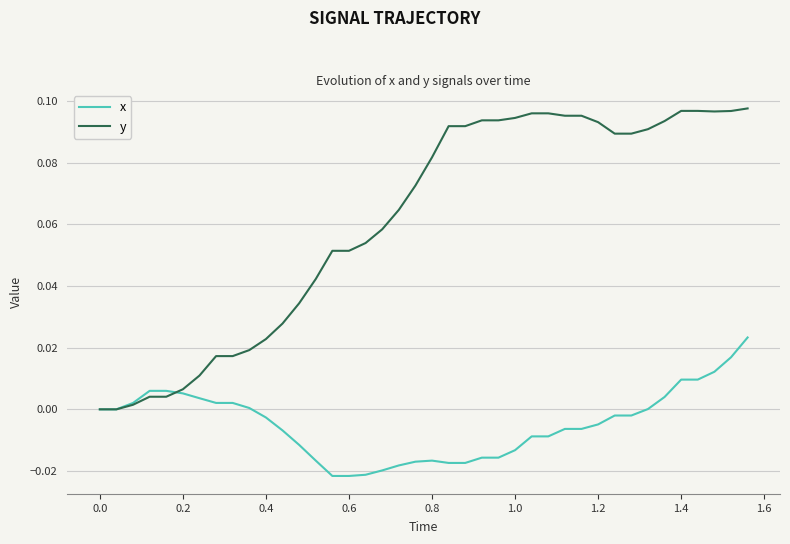

Which series has the widest spread of values?

y